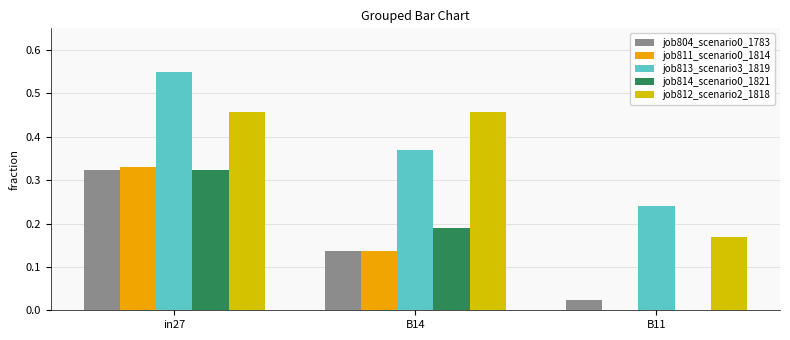

What is the total value across all series at in27?

2.0